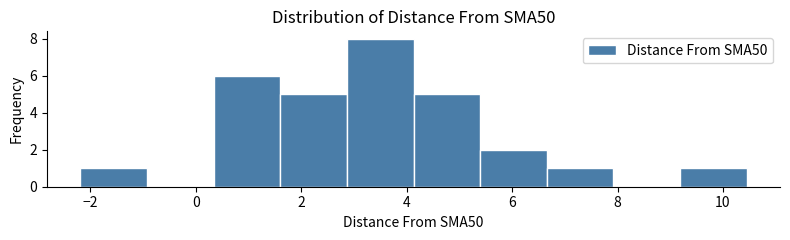

Reading left to right, list every bar in this chart as the range it spans on the x-axis followed by its height. Neither the bar edges nor the heights are printed on the chart, so give them approximately, as read against the axes.

-2.2 to -1.0: 1
-1.0 to 0.4: 0
0.4 to 1.6: 6
1.6 to 2.8: 5
2.8 to 4.2: 8
4.2 to 5.4: 5
5.4 to 6.6: 2
6.6 to 8.0: 1
8.0 to 9.2: 0
9.2 to 10.4: 1